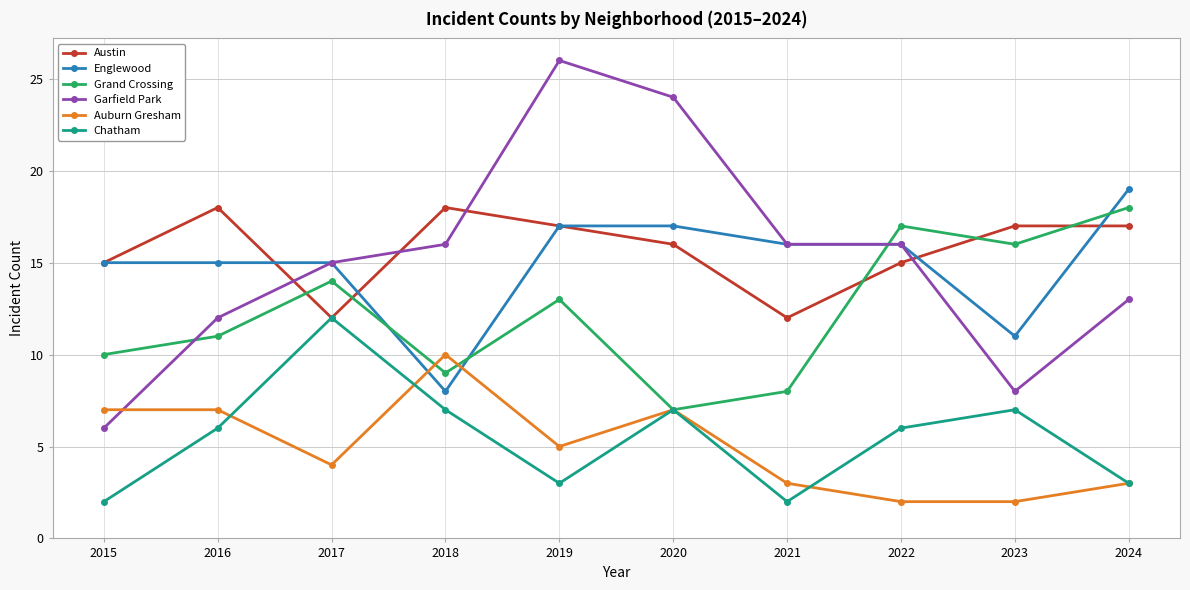

Which series changed the most between 2017 and 2022?

Chatham